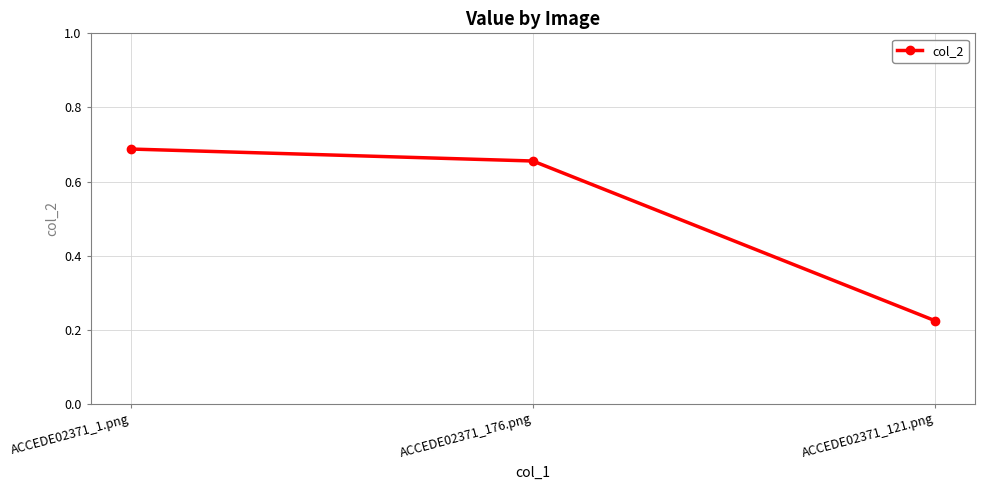

Which label corresponds to the smallest value in the chart?

ACCEDE02371_121.png